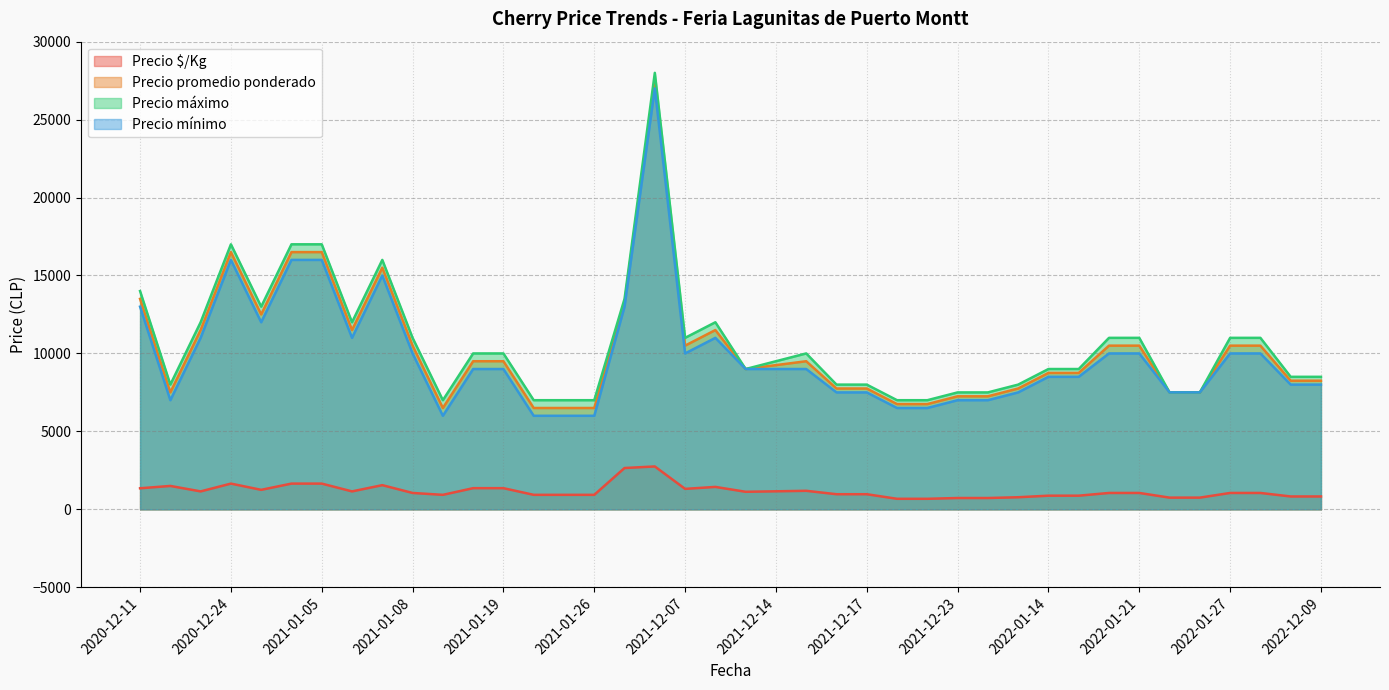

Is it true that Precio $/Kg equals 725 at 2021-12-23?

True